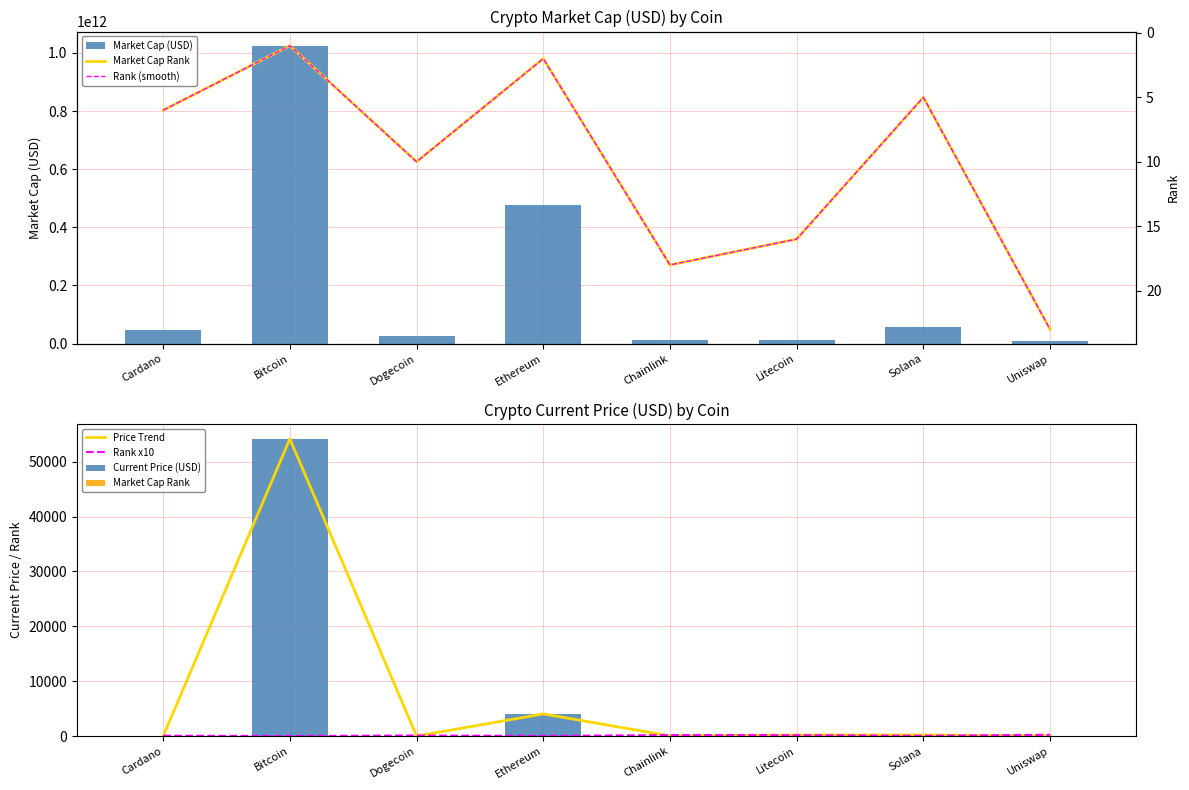

What is the sum of the Rank x10 values at Cardano and Chainlink?

240.0